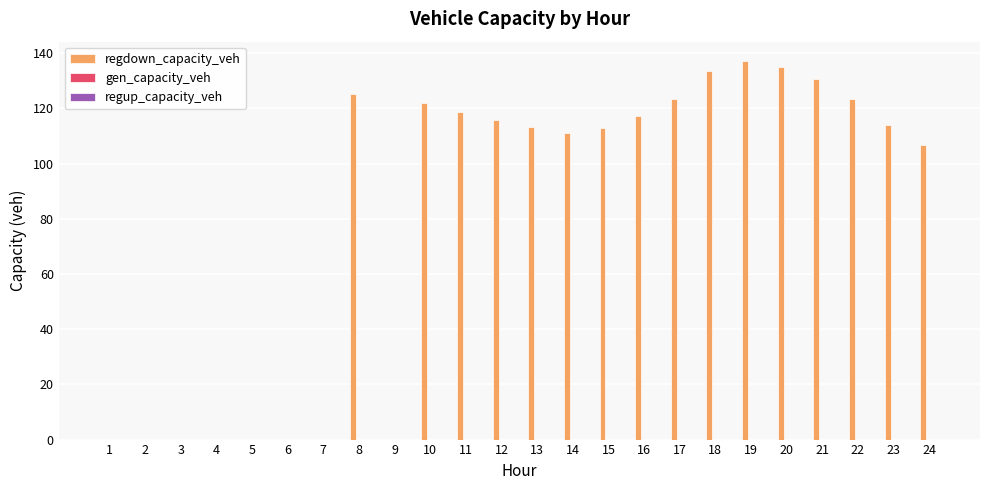

The value at 21 is 130.8. True or false?

True